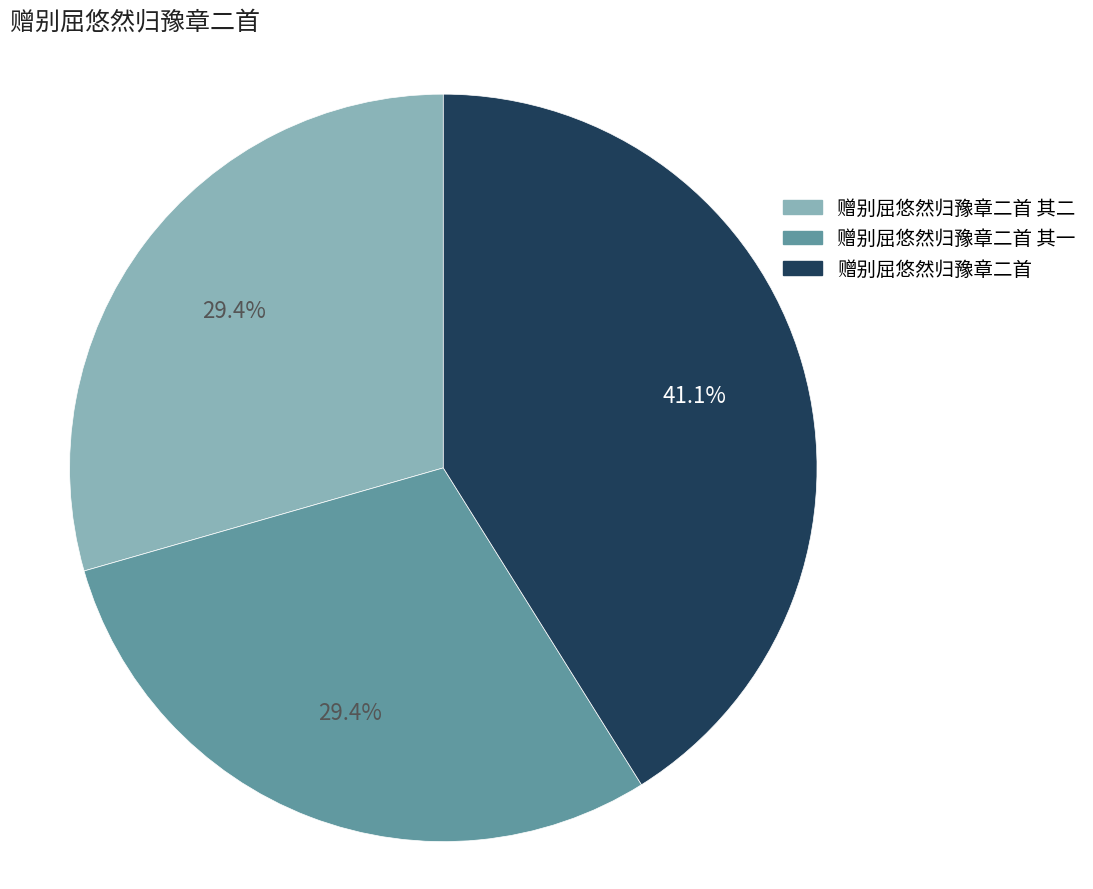

Is there a majority slice in this chart?

No